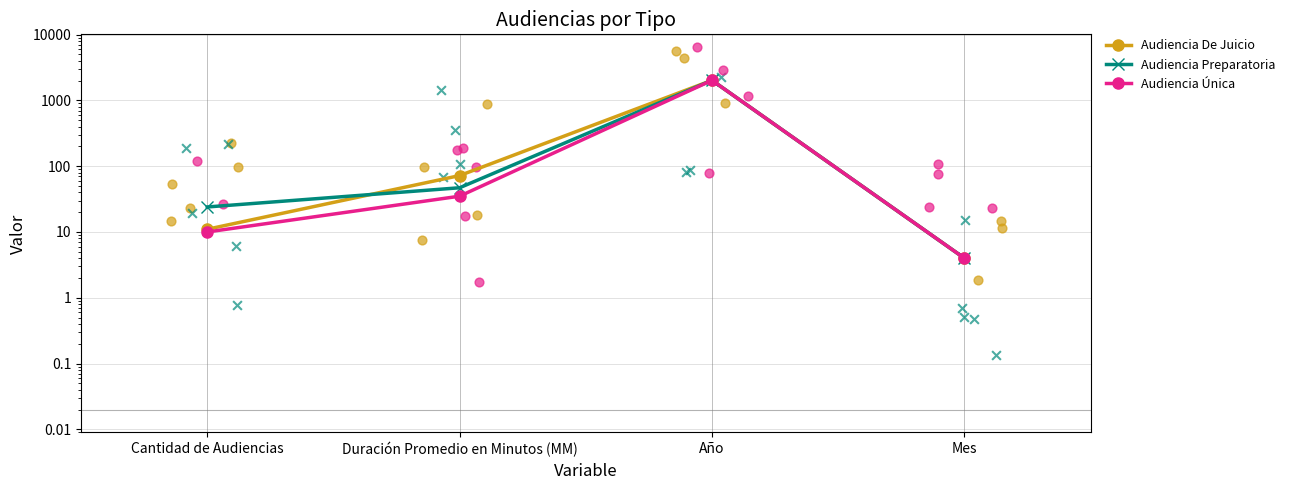

Which series reaches the maximum Y coordinate?

Audiencia De Juicio